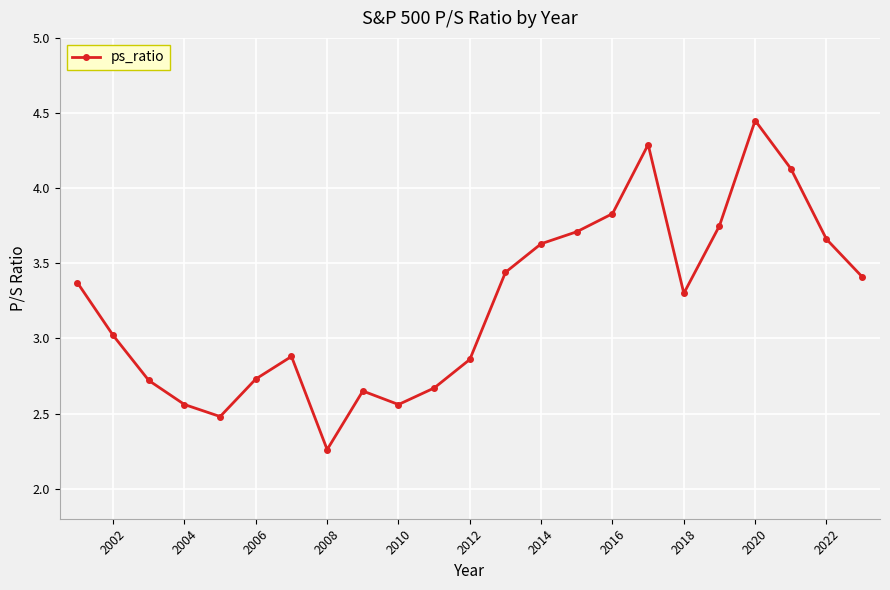

How many points are higher than both their immediate neighbors (excluding endpoints)?

4